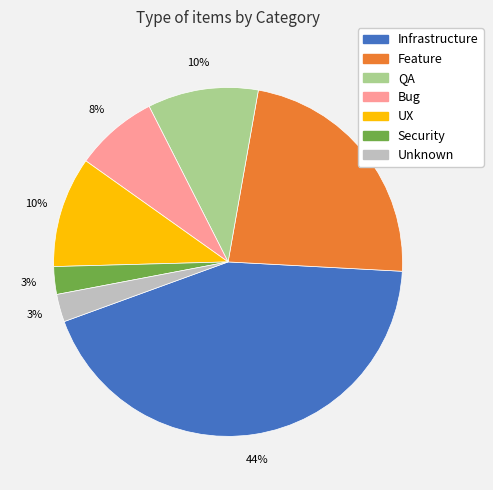

To the nearest percent, what is the average slice percentage?

14%